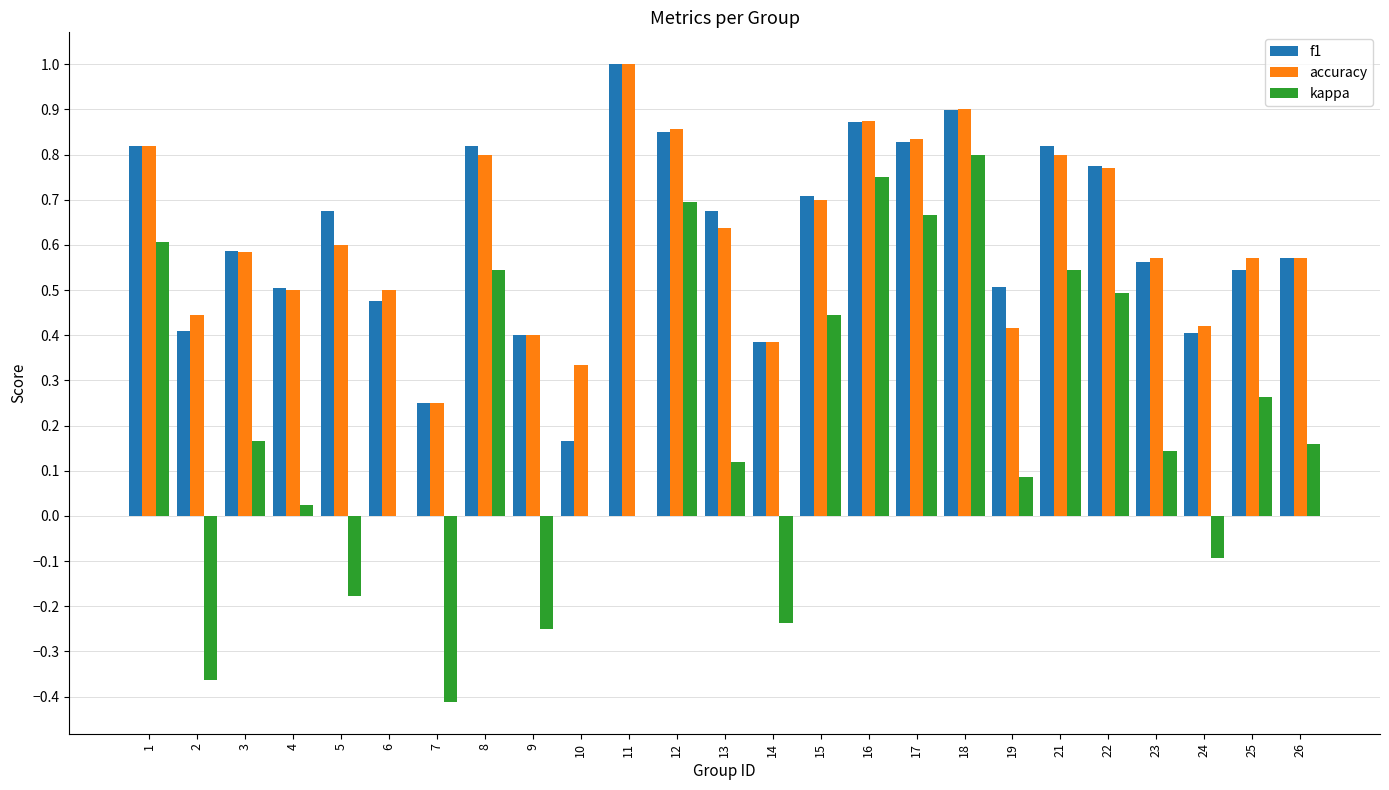

True or false: accuracy has a value of 0.9 at 16.

True